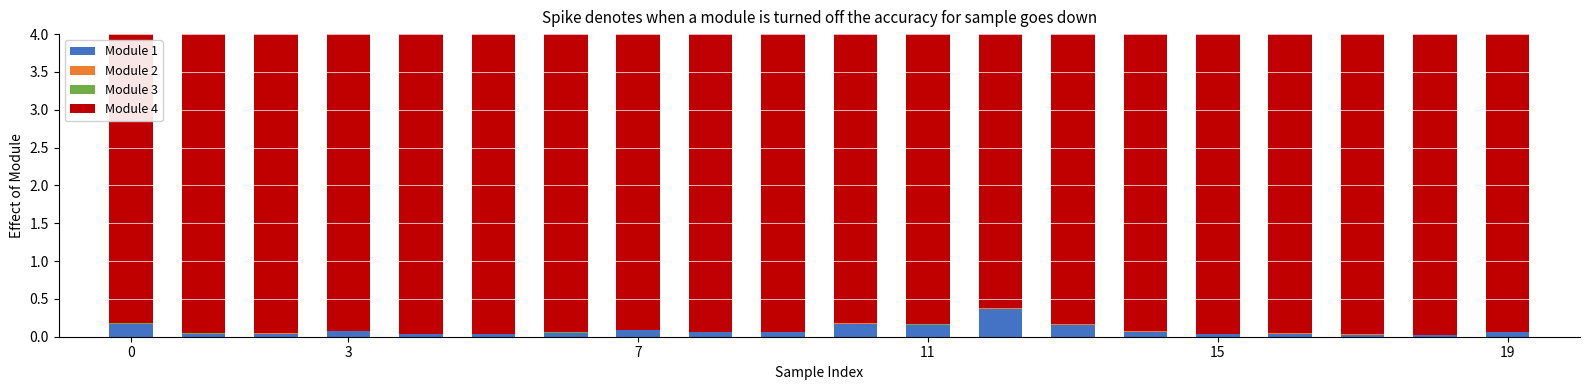

How many groups of bars are there?

20